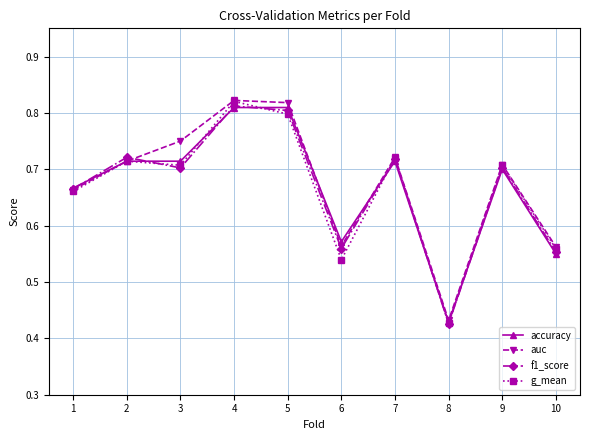

The auc series shows 1.2 at 5. True or false?

False